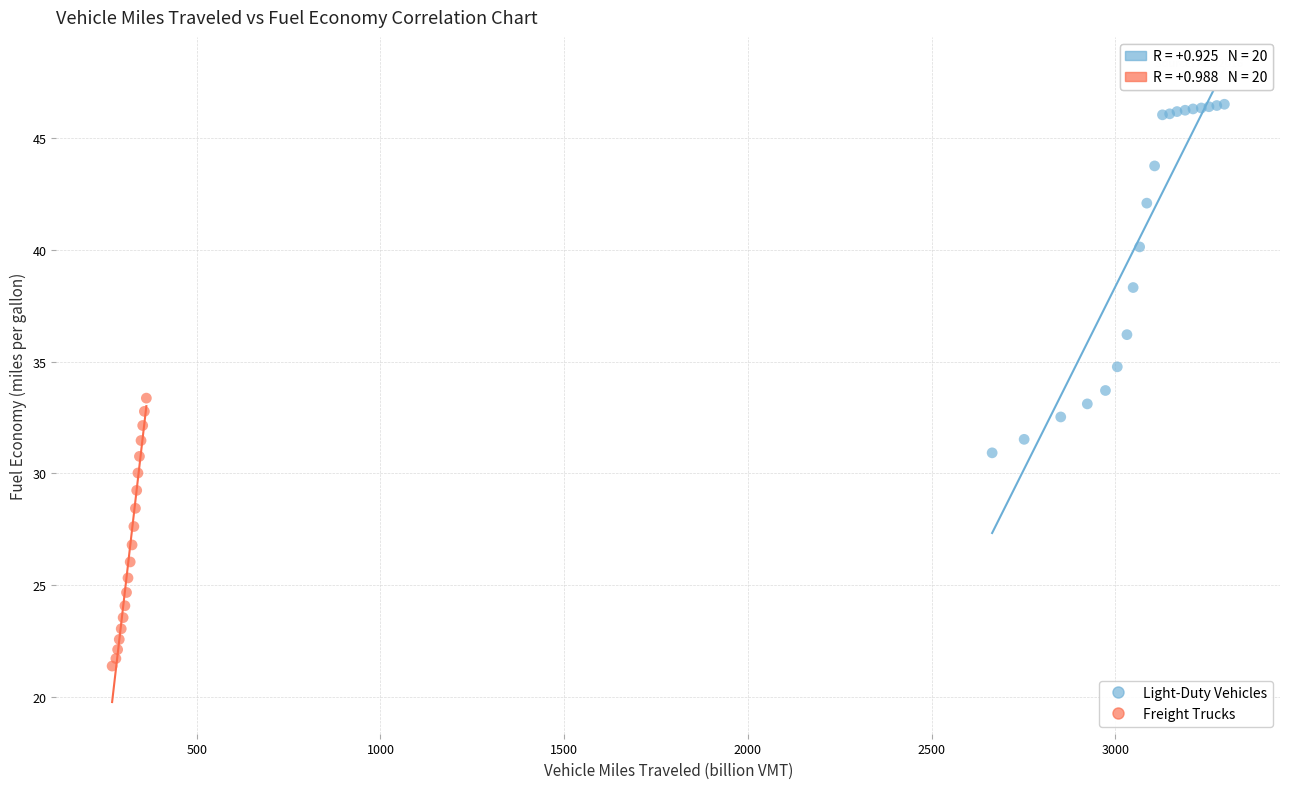

Which series reaches the maximum Y coordinate?

Light-Duty Vehicles